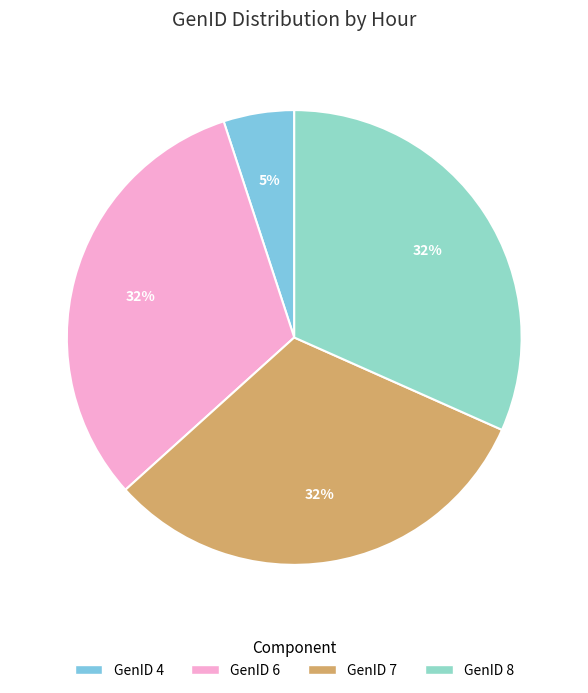

To the nearest percent, what is the difference between the largest and smallest slice percentages?

27%